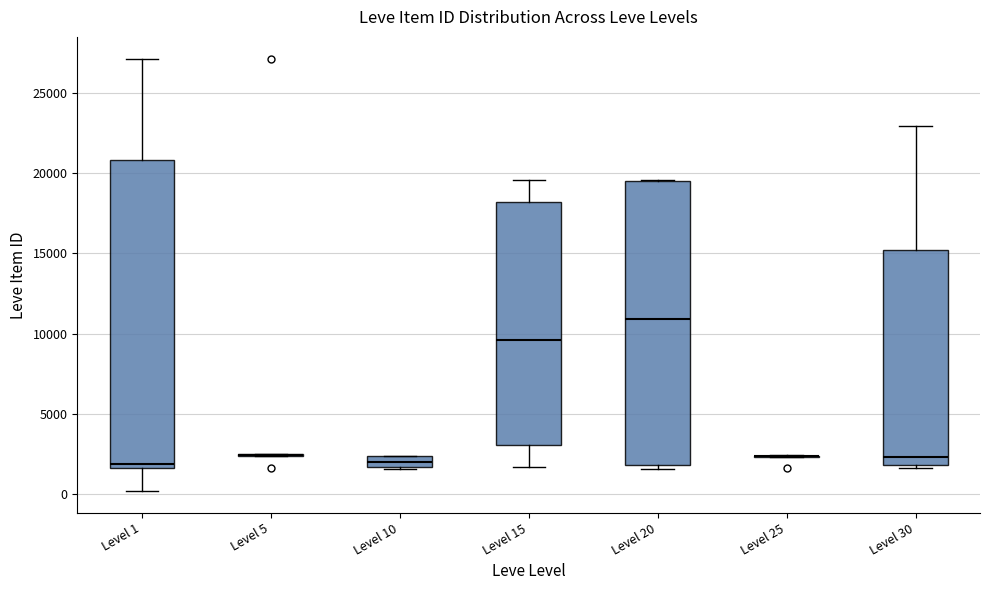

Comparing the boxes themselves (not the whiskers), which one is the tallest?

Level 1